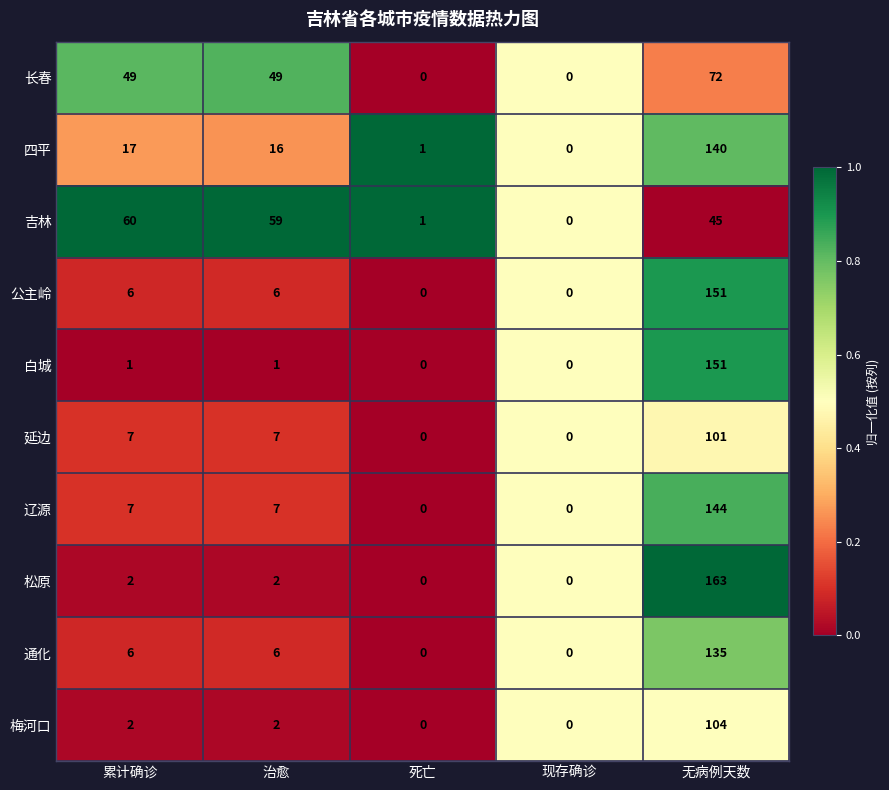

The 白城 series shows 36 at 无病例天数. True or false?

False